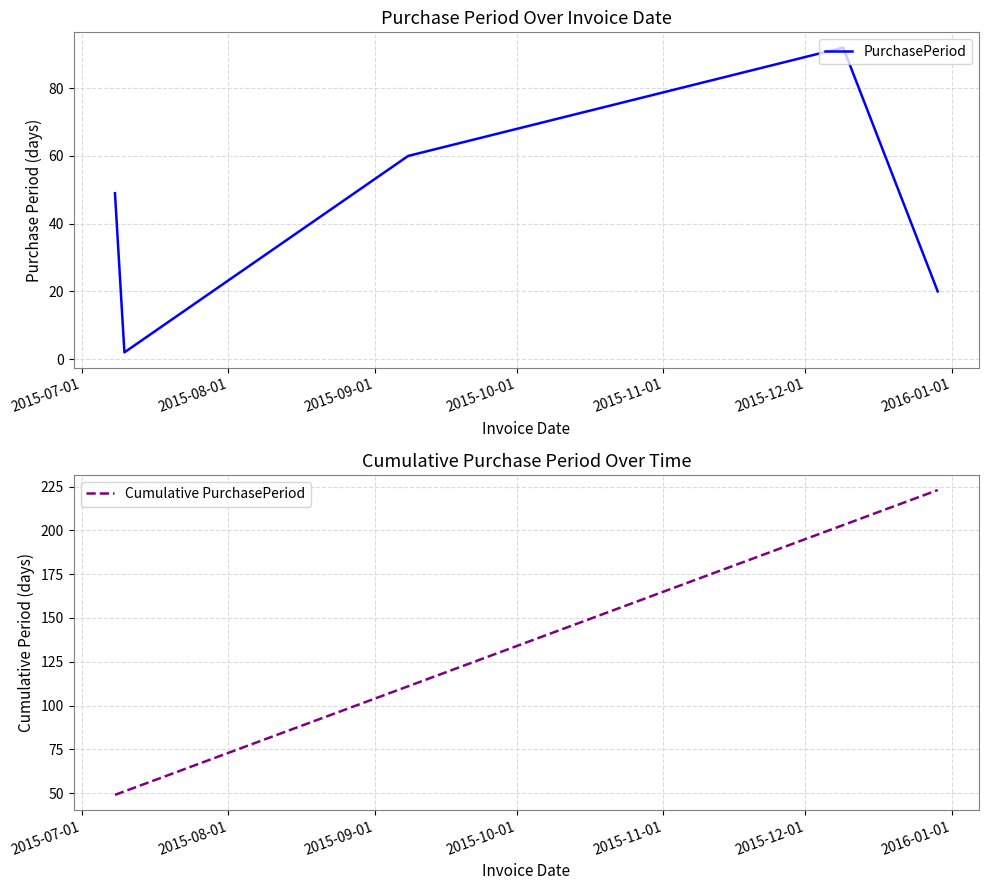

How many data points in Cumulative PurchasePeriod are above 111?

2